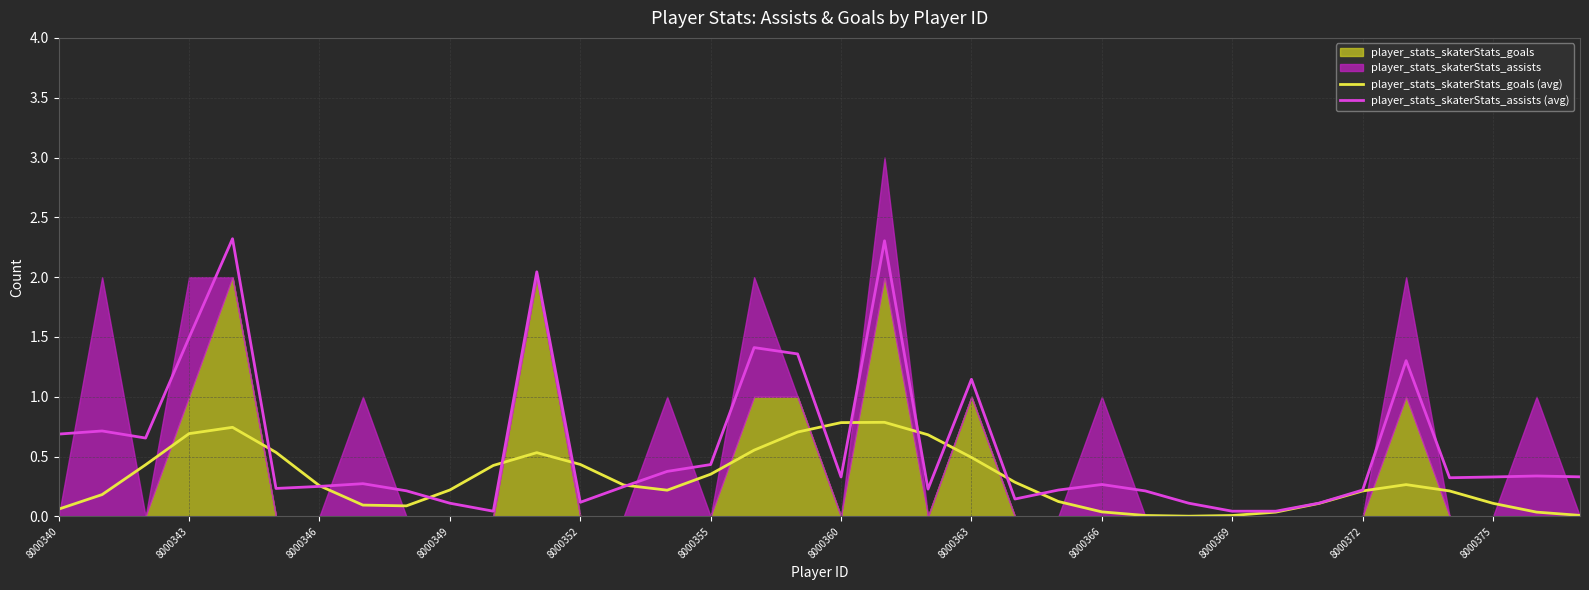

Is it true that player_stats_skaterStats_assists (avg) equals 1.5 at 8000343?

True